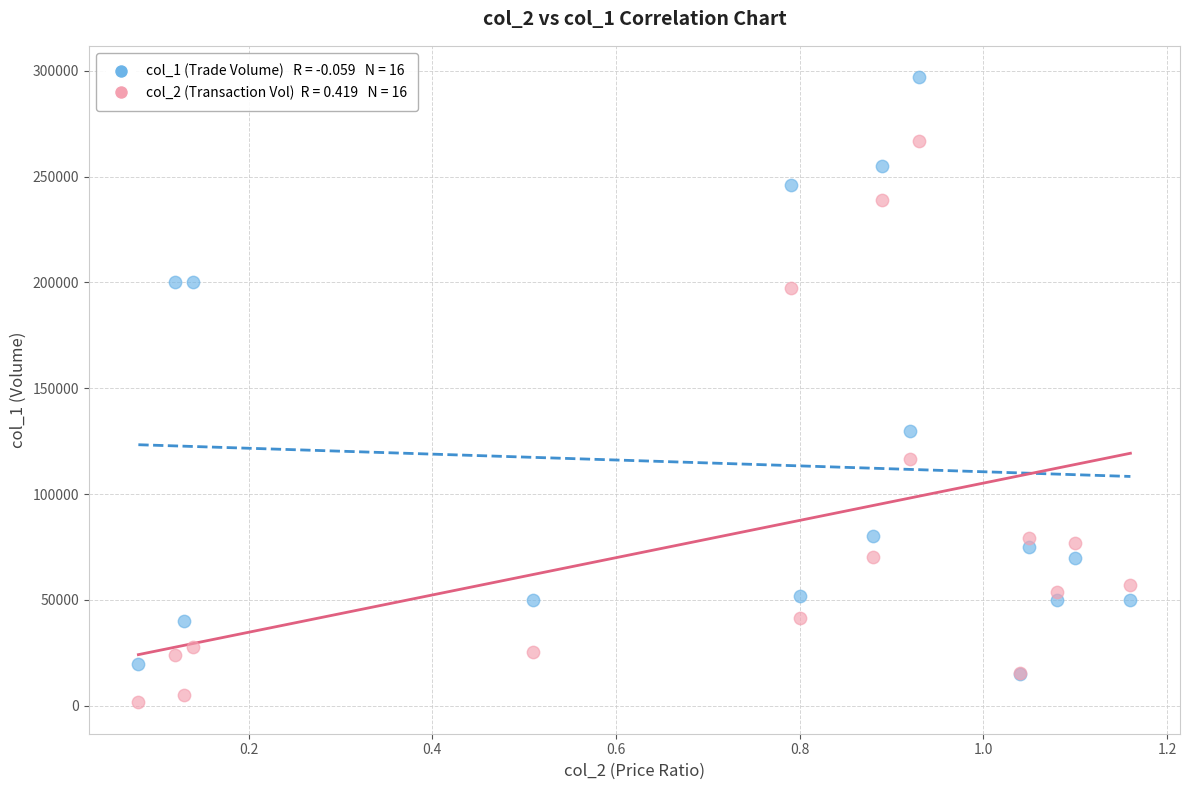

Across all series, what Y value is closest to 149300?

130000